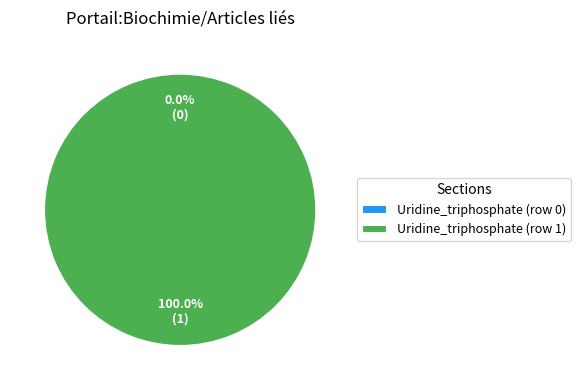

To the nearest percent, what is the average slice percentage?

50%